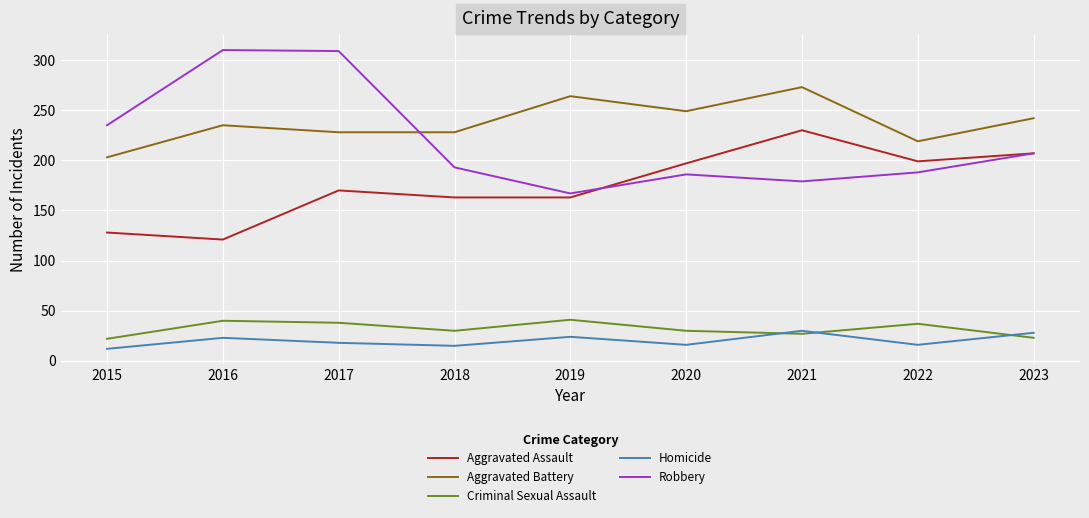

True or false: Aggravated Assault and Aggravated Battery intersect in this chart.

False